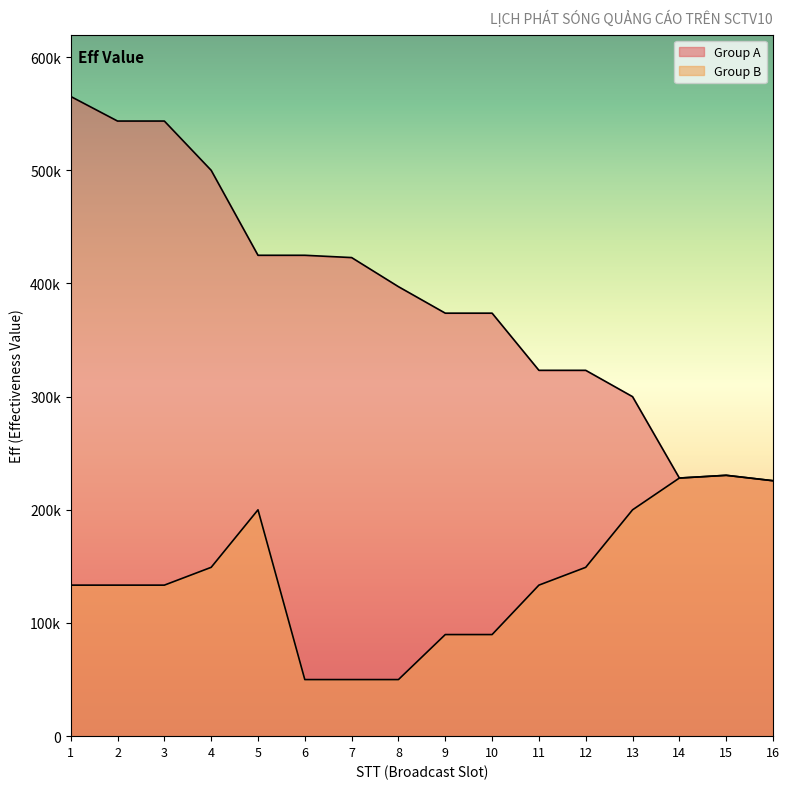

True or false: Group B and Group A intersect in this chart.

False